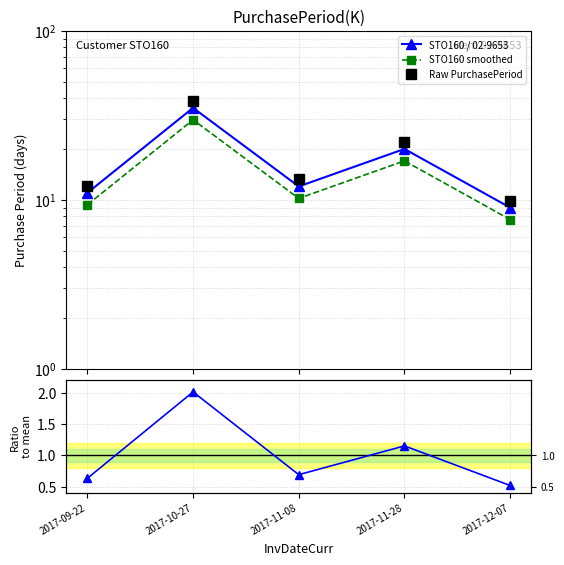

What is the approximate value of Raw PurchasePeriod at 2017-09-22?

12.1